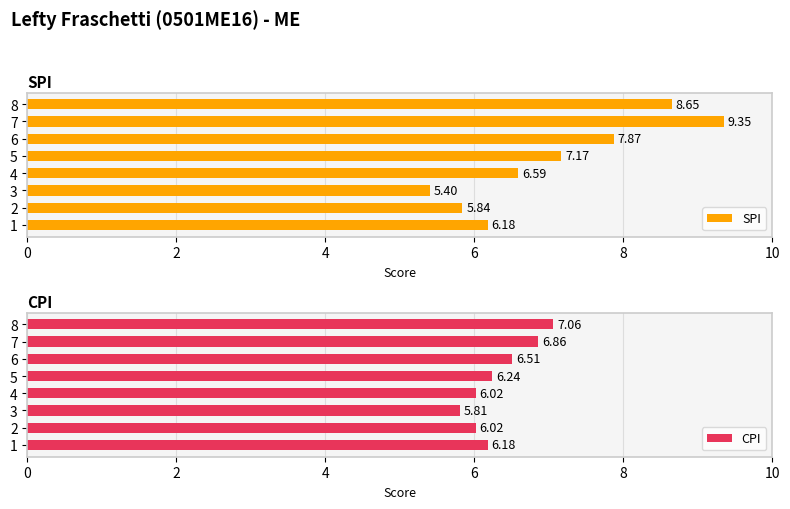

What is the difference between the SPI values at 3 and 2?

0.4